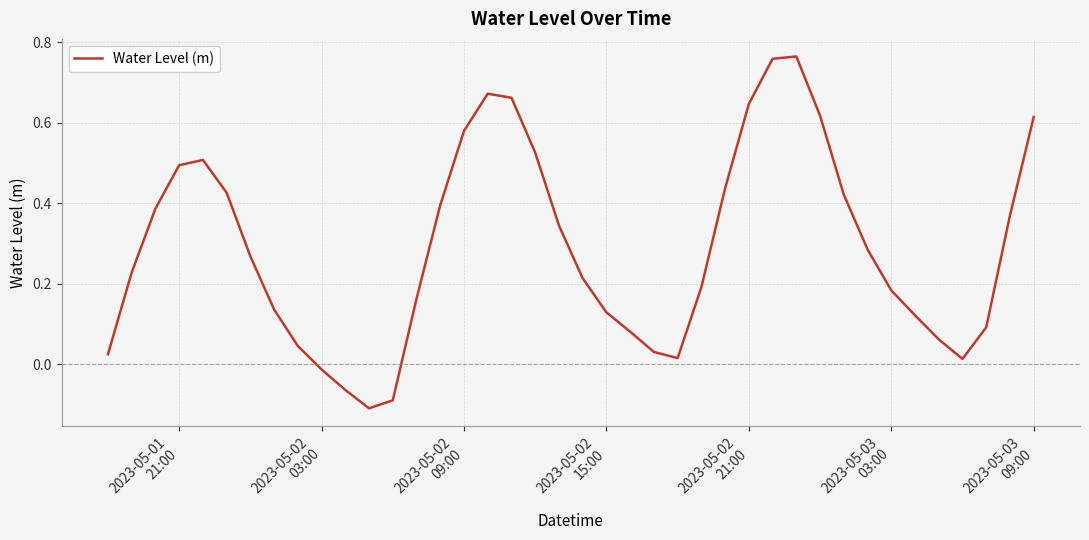

What is the difference between the maximum and minimum values?

0.9